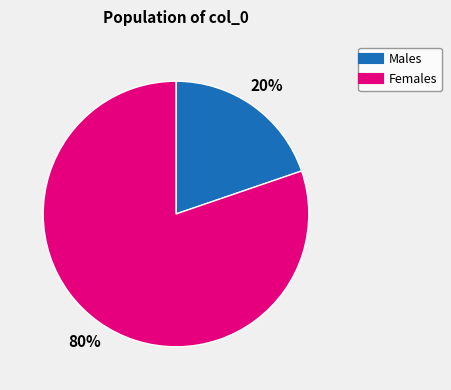

Is there a majority slice in this chart?

Yes